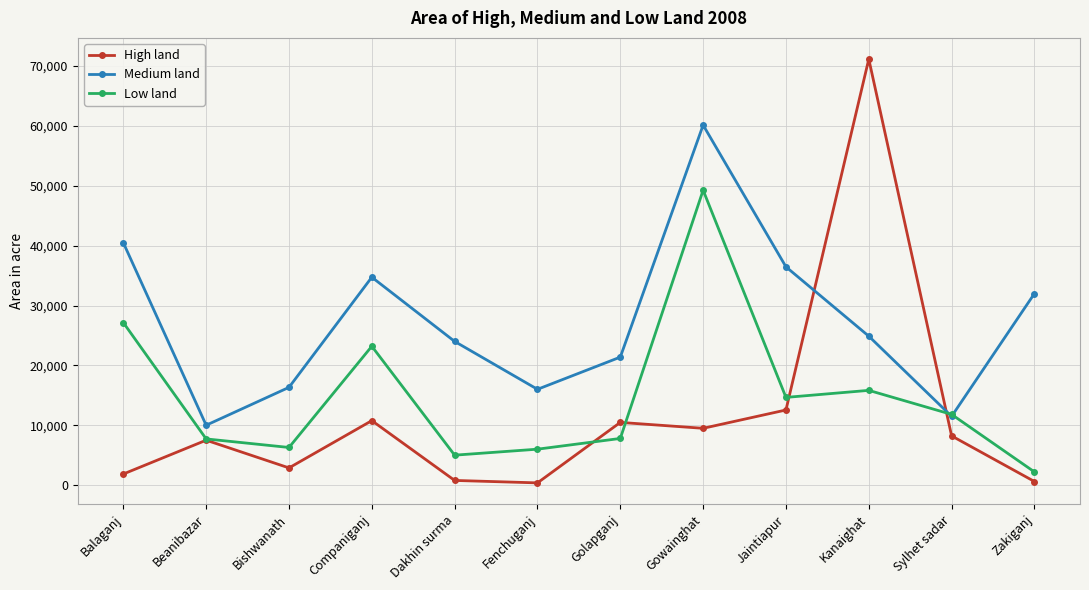

What is the spread (max minus min) of values at Bishwanath?

13455